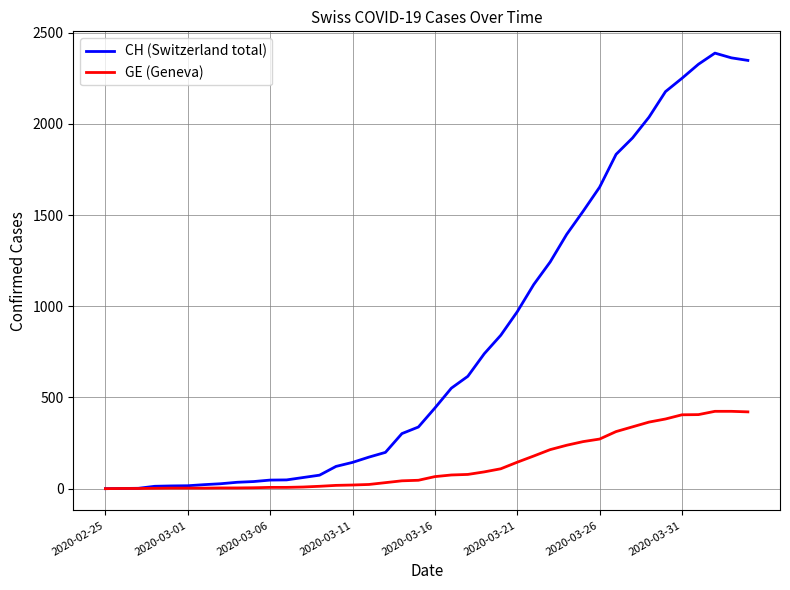

In CH (Switzerland total), how many points are higher than both neighbors (excluding endpoints)?

1